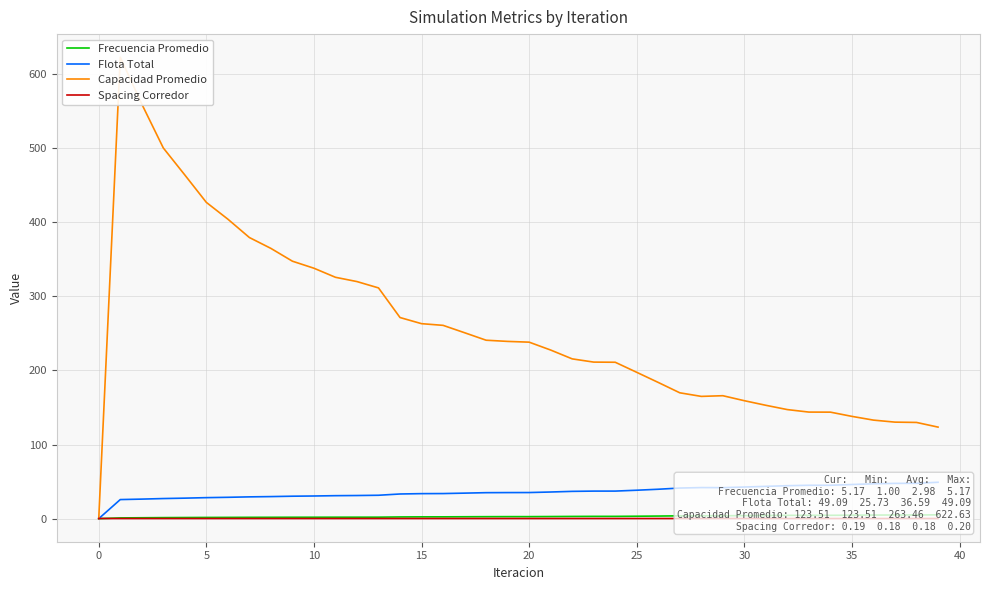

True or false: Flota Total has more than 1 interior local peaks.

False